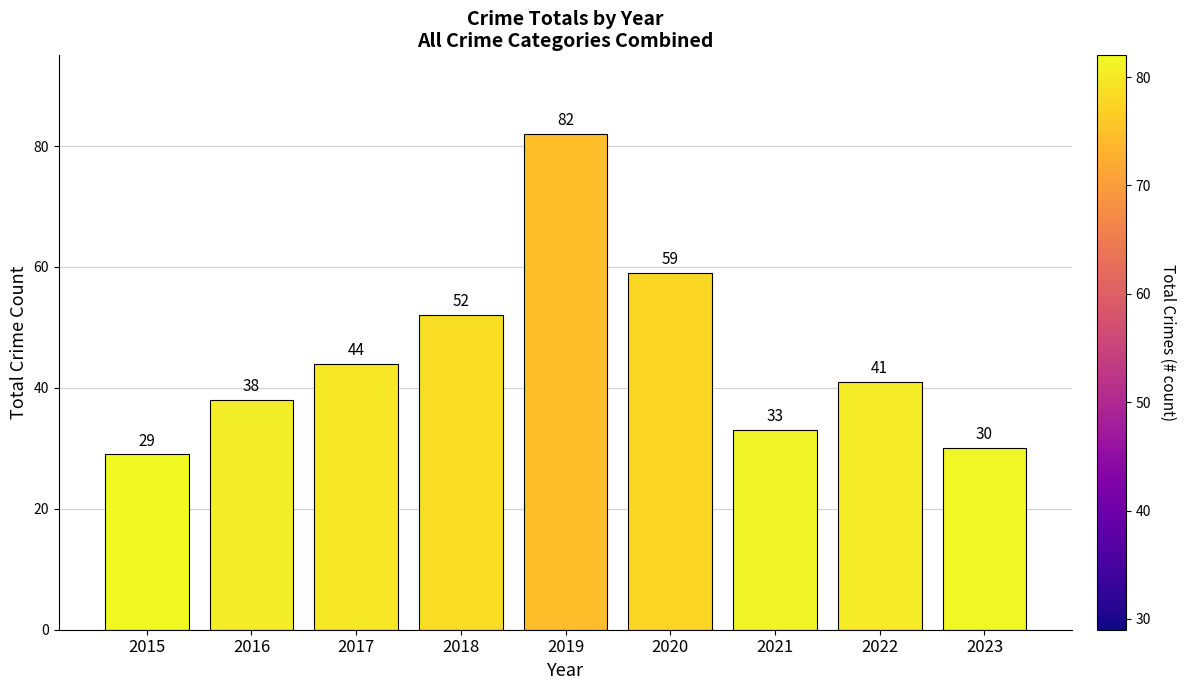

What is the difference between the maximum and minimum values?

53